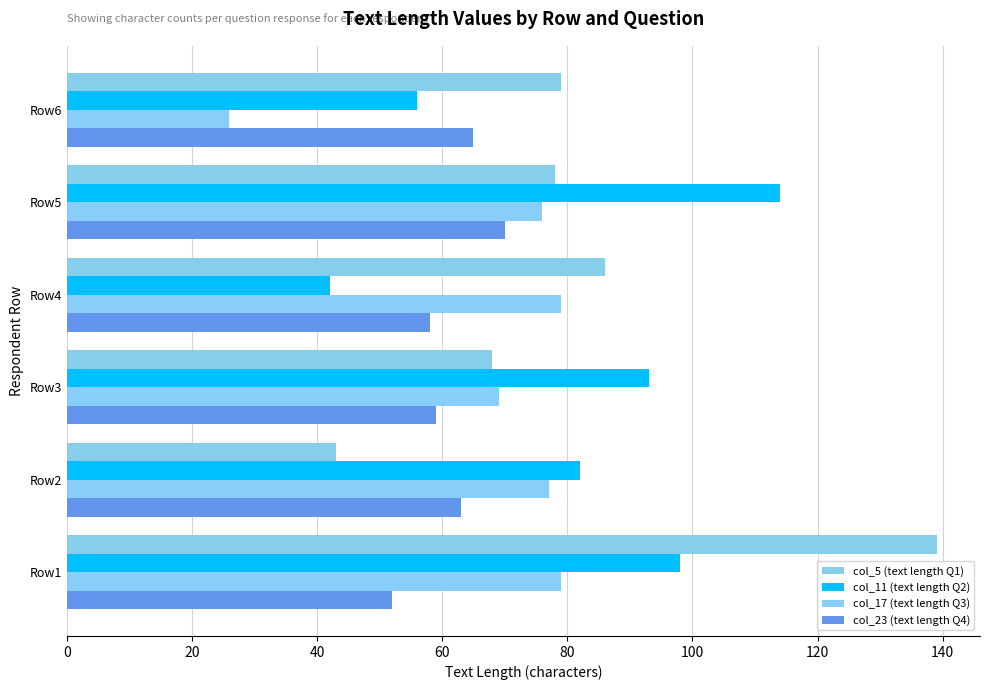

What is the difference between the second highest and second lowest values in the col_23 (text length Q4) series?

7